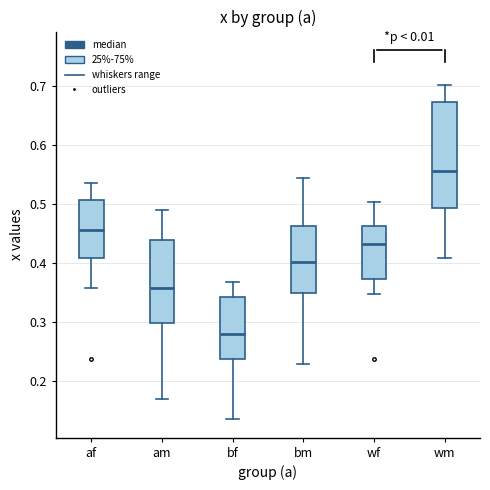

Reading left to right, transcribe this box plot: for each box, give where its median line is, the range the box spans, and where its two whiskers end, as read against the y-axis. The values are not printed on the chart, so give them approximately, as read against the axis.

af: median 0.46, box 0.41 to 0.51, whiskers 0.36 to 0.54
am: median 0.36, box 0.30 to 0.44, whiskers 0.17 to 0.49
bf: median 0.28, box 0.24 to 0.34, whiskers 0.14 to 0.37
bm: median 0.40, box 0.35 to 0.46, whiskers 0.23 to 0.54
wf: median 0.43, box 0.37 to 0.46, whiskers 0.35 to 0.50
wm: median 0.56, box 0.49 to 0.67, whiskers 0.41 to 0.70